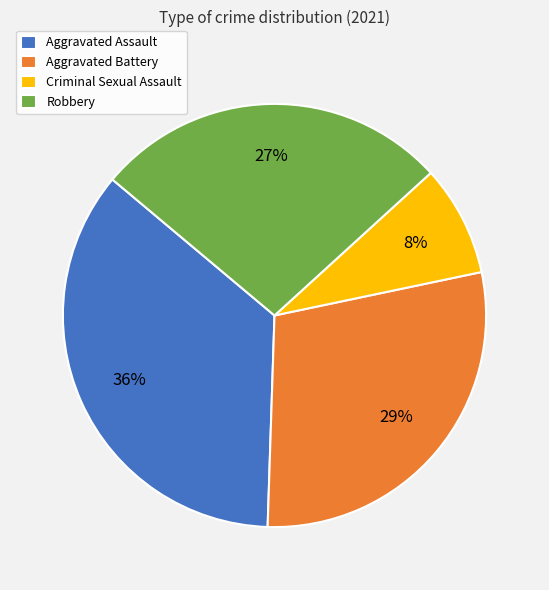

Is there a majority slice in this chart?

No